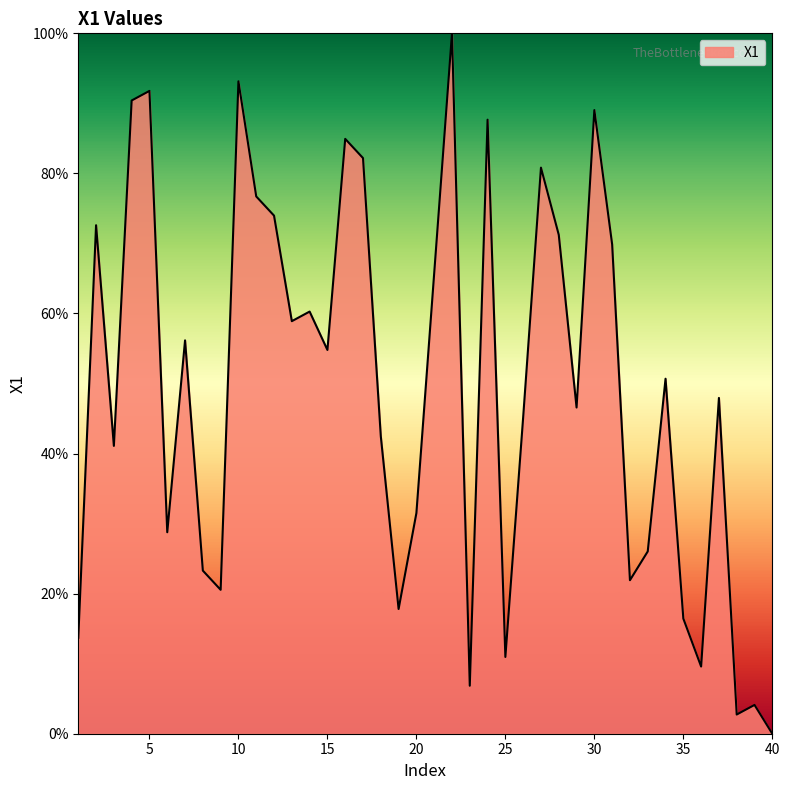

How many series are shown in this chart?

1